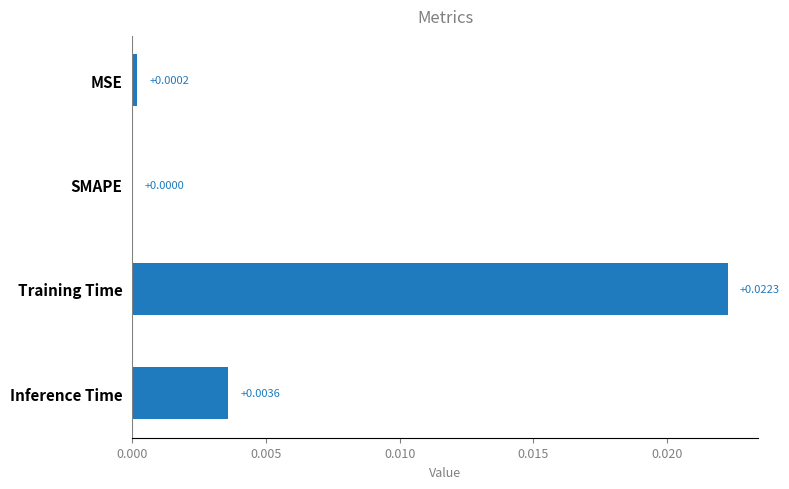

Where is the data nearest to the value 0?

SMAPE